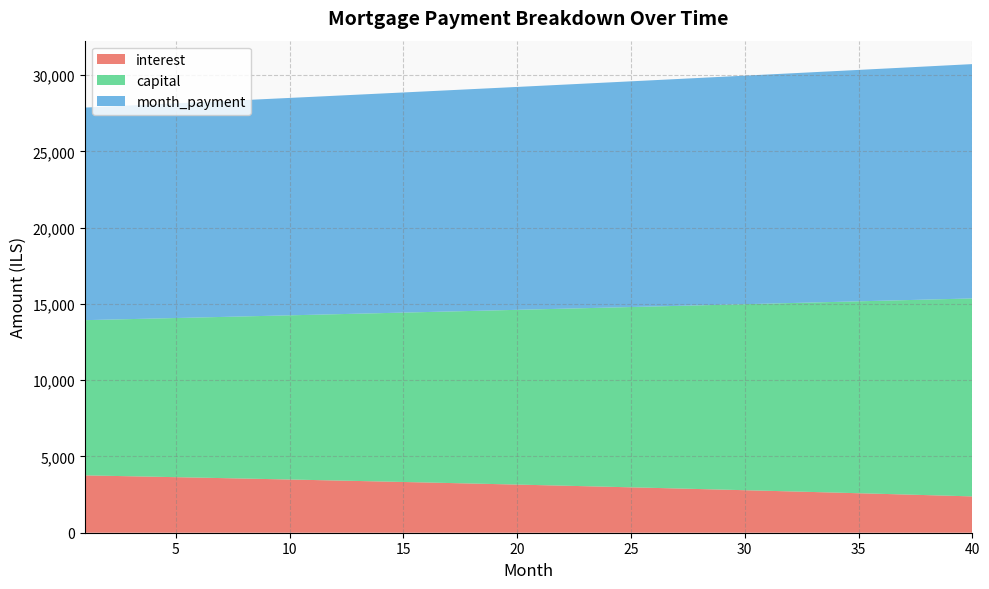

Reading left to right, list all the values displayed in this chart.

interest: 1=3759.4	2=3730.5	3=3701.4	4=3671.9	5=3642.1	6=3612.0	7=3581.5	8=3550.8	9=3519.7	10=3488.3	11=3456.5	12=3424.4	13=3392.0	14=3359.3	15=3326.2	16=3292.8	17=3259.0	18=3224.9	19=3190.4	20=3155.6	21=3120.4	22=3084.9	23=3049.0	24=3012.7	25=2976.1	26=2939.1	27=2901.7	28=2864.0	29=2825.9	30=2787.4	31=2748.5	32=2709.2	33=2669.6	34=2629.6	35=2589.1	36=2548.3	37=2507.1	38=2465.5	39=2423.5	40=2381.0
capital: 1=10175.5	2=10239.2	3=10303.3	4=10367.8	5=10432.7	6=10498.0	7=10563.7	8=10629.8	9=10696.4	10=10763.3	11=10830.7	12=10898.5	13=10966.7	14=11035.4	15=11104.4	16=11173.9	17=11243.9	18=11314.3	19=11385.1	20=11456.3	21=11528.1	22=11600.2	23=11672.8	24=11745.9	25=11819.4	26=11893.4	27=11967.8	28=12042.8	29=12118.1	30=12194.0	31=12270.3	32=12347.1	33=12424.4	34=12502.2	35=12580.4	36=12659.2	37=12738.4	38=12818.1	39=12898.4	40=12979.1
month_payment: 1=13934.9	2=13969.7	3=14004.7	4=14039.7	5=14074.8	6=14110.0	7=14145.2	8=14180.6	9=14216.1	10=14251.6	11=14287.2	12=14322.9	13=14358.8	14=14394.7	15=14430.6	16=14466.7	17=14502.9	18=14539.1	19=14575.5	20=14611.9	21=14648.5	22=14685.1	23=14721.8	24=14758.6	25=14795.5	26=14832.5	27=14869.6	28=14906.7	29=14944.0	30=14981.4	31=15018.8	32=15056.4	33=15094.0	34=15131.7	35=15169.6	36=15207.5	37=15245.5	38=15283.6	39=15321.8	40=15360.1